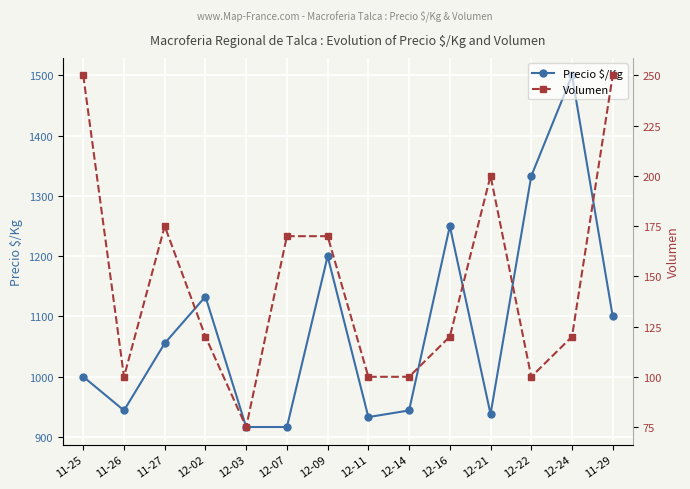

Between 12-11 and 12-07, which is larger?

12-11